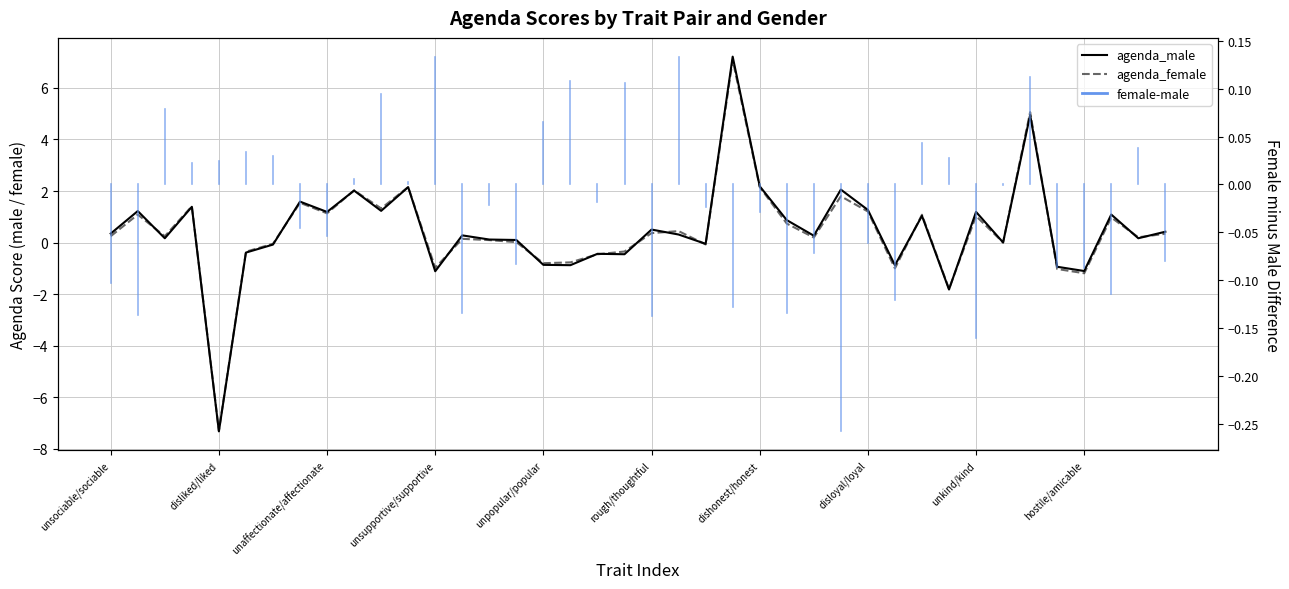

At which category does agenda_female reach its first local valley?

unlikable/likable